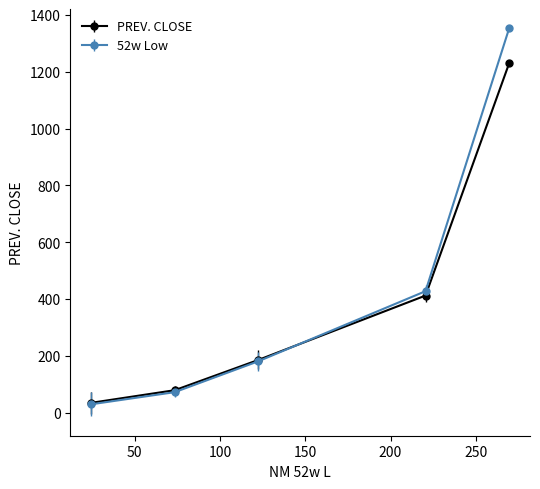

What are all the series names shown in the legend?

PREV. CLOSE, 52w Low